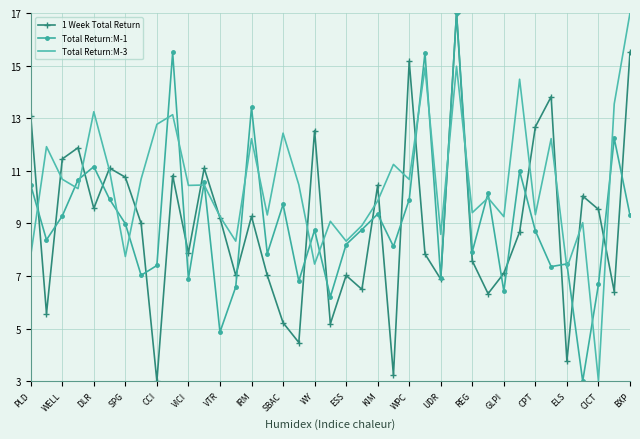

What is the highest value of the Total Return:M-3 series?

17.0